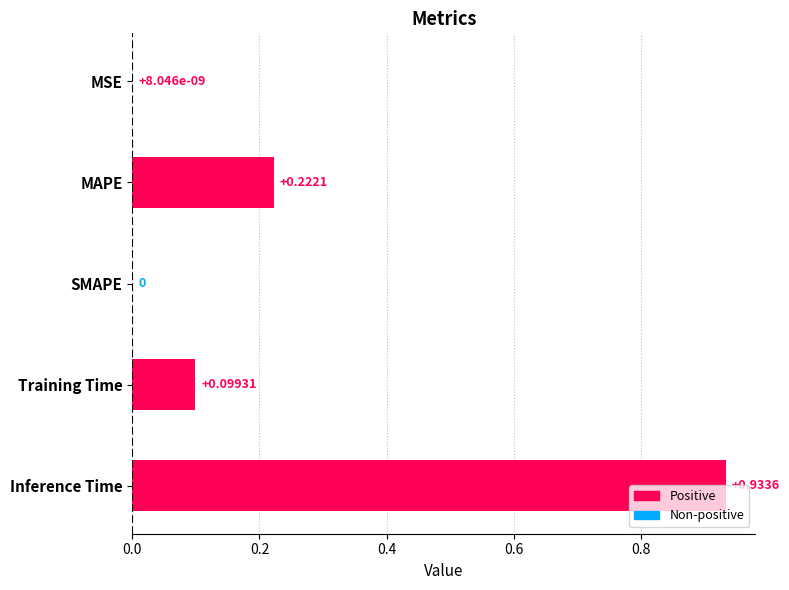

What is the change in value from SMAPE to Inference Time?

+0.9